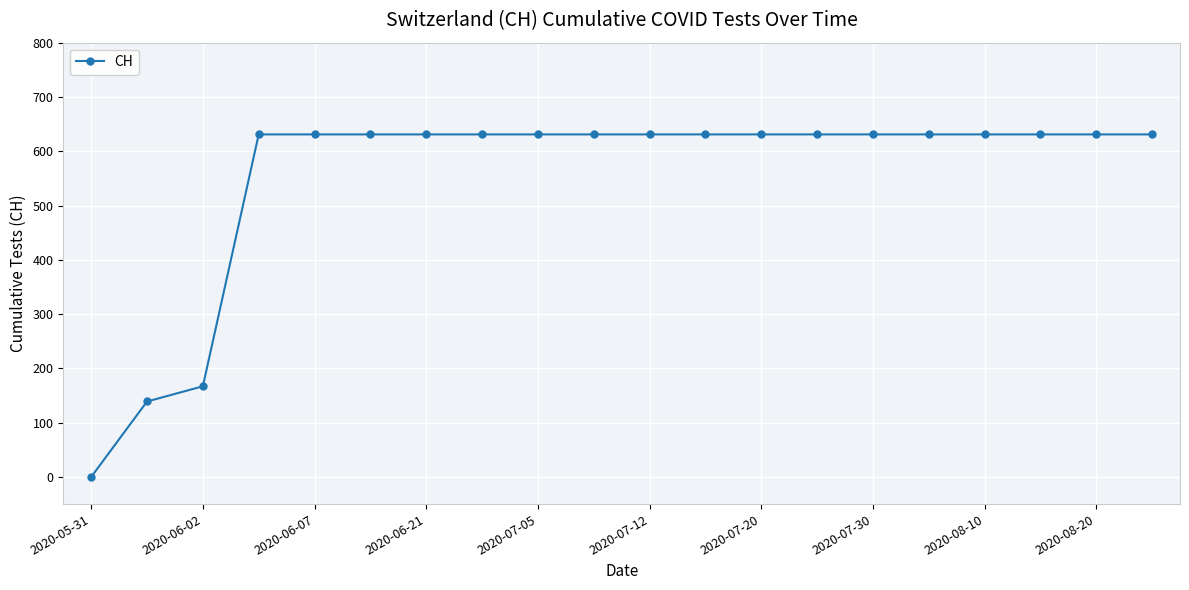

What is the average value?

552